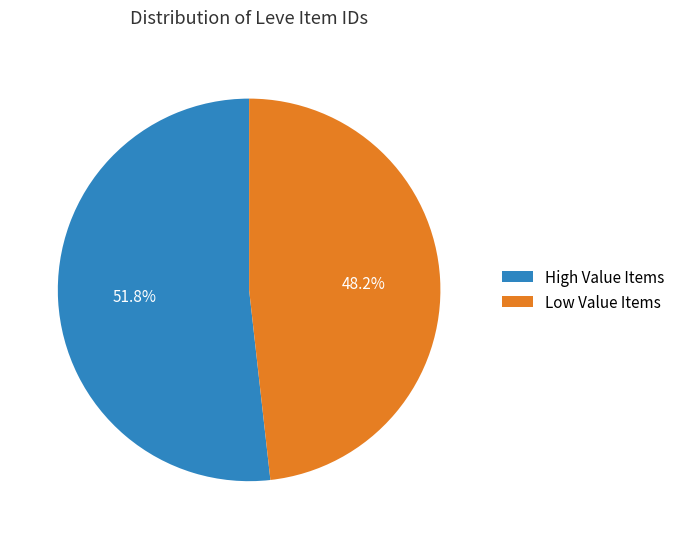

Which category accounts for the majority?

High Value Items